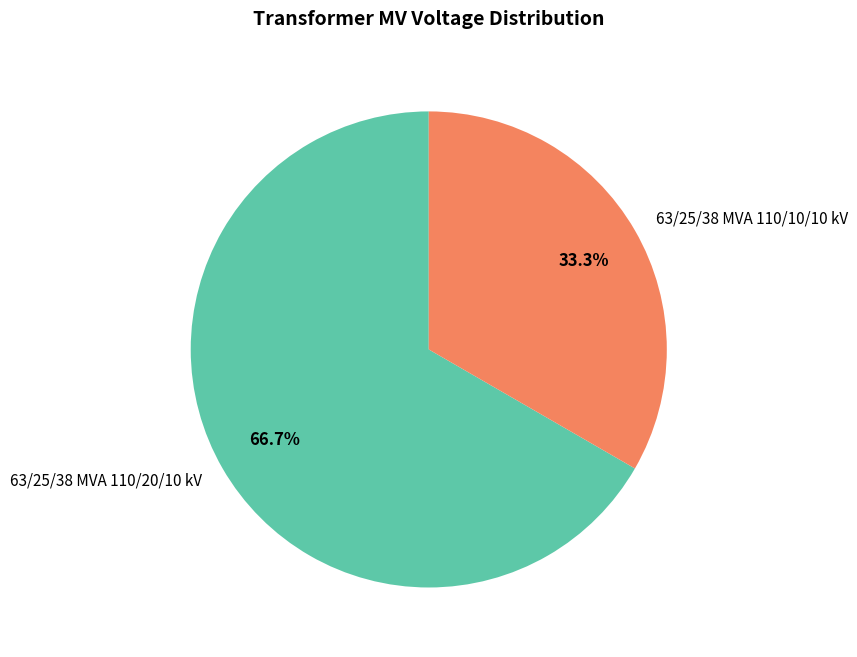

How many slices are in this pie chart?

2